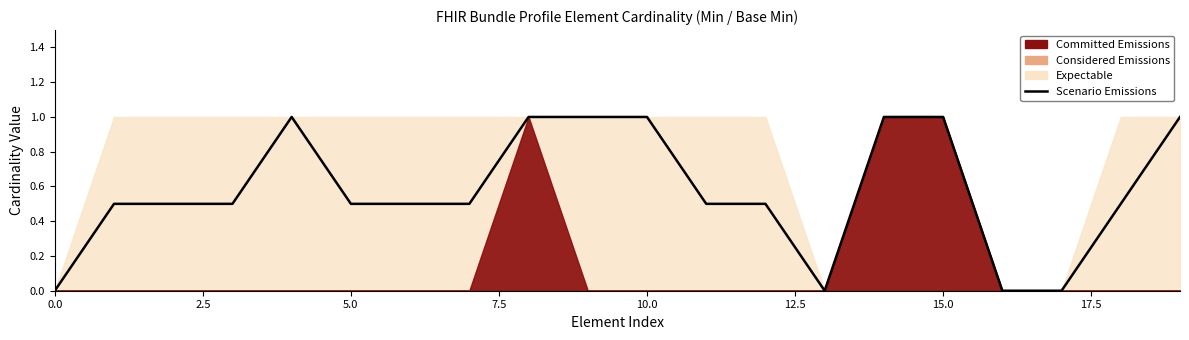

How many data points are above 0?

16